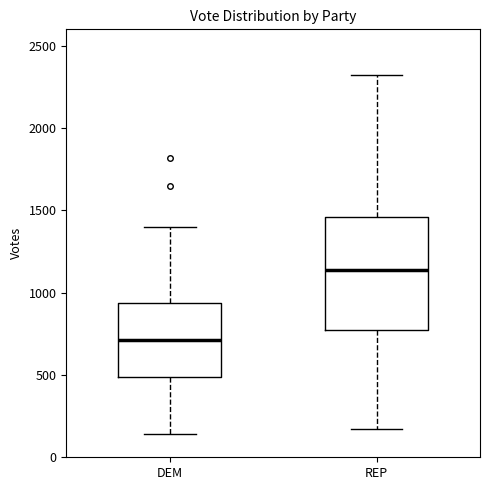

Reading left to right, read every box against the y-axis: the position of its median line, the range the box covers, and the ends of its whiskers. The values are not printed on the chart, so give them approximately, as read against the axis.

DEM: median 700, box 500 to 950, whiskers 150 to 1400
REP: median 1150, box 750 to 1450, whiskers 150 to 2300